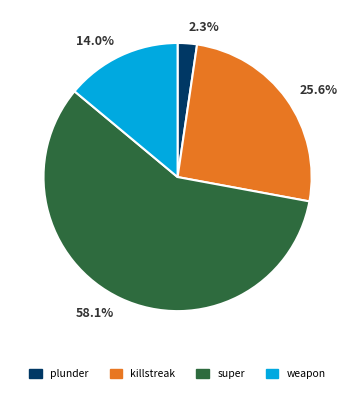

To the nearest percent, what is the average slice percentage?

25%